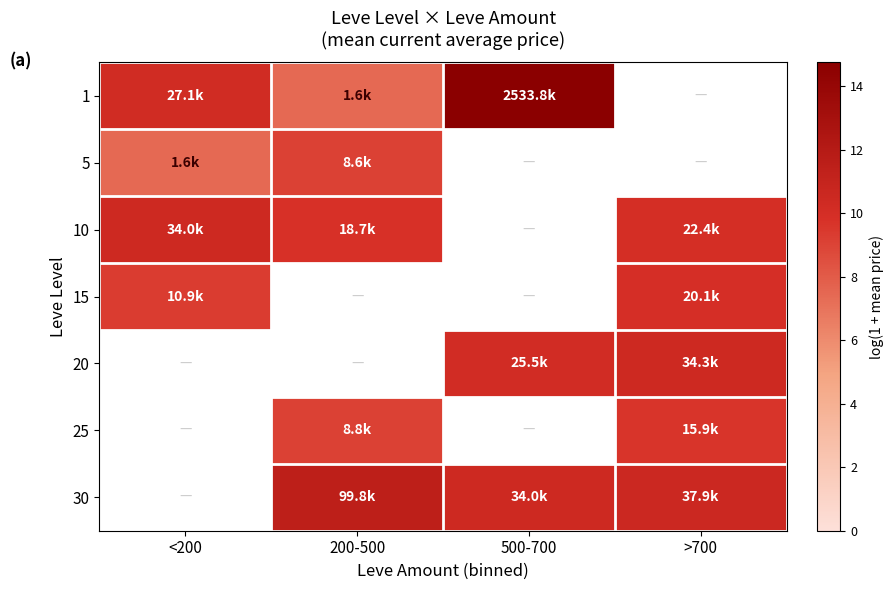

Rank the series by their maximum value, from lowest to highest.

5, 25, 15, 10, 20, 30, 1